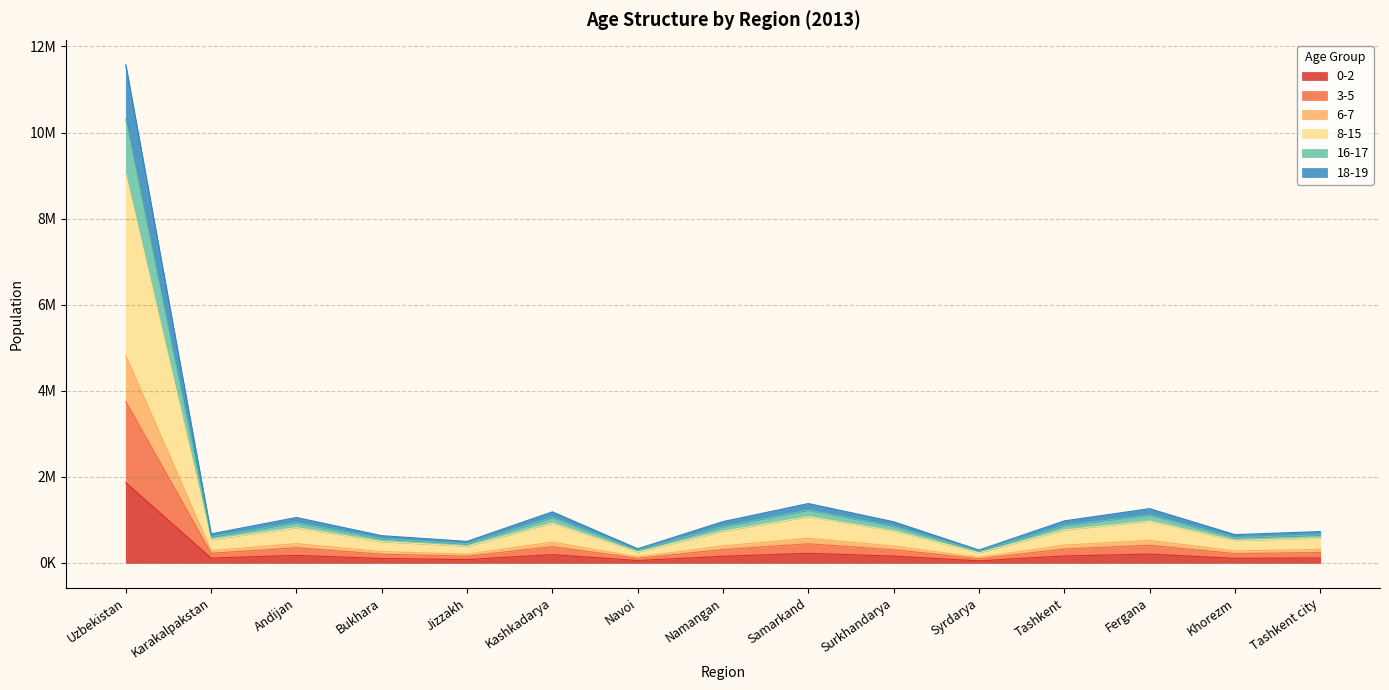

Rank the categories by 3-5 value from highest to lowest.

Uzbekistan, Samarkand, Fergana, Kashkadarya, Andijan, Tashkent, Namangan, Surkhandarya, Tashkent city, Karakalpakstan, Khorezm, Bukhara, Jizzakh, Navoi, Syrdarya